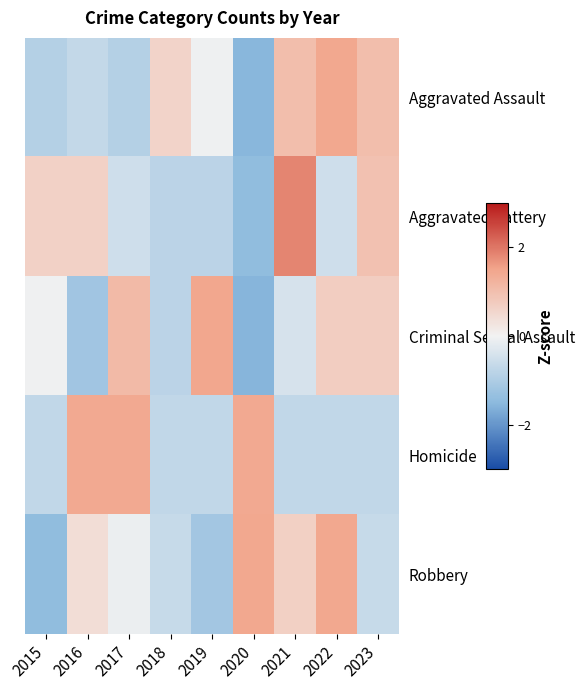

What is the smallest value displayed?

-1.6